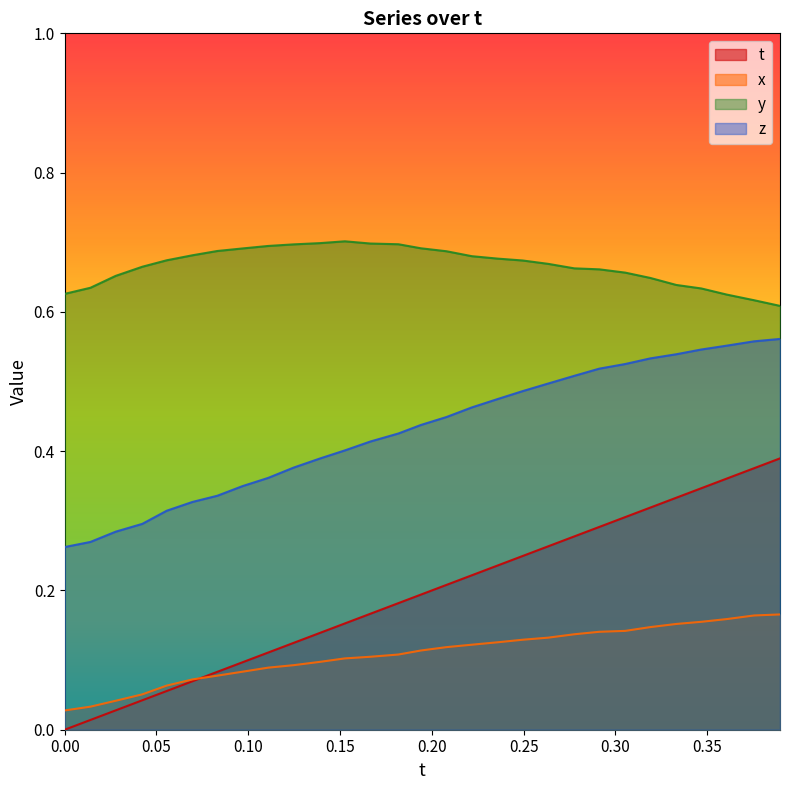

What is the total value across all series at 13?

1.4